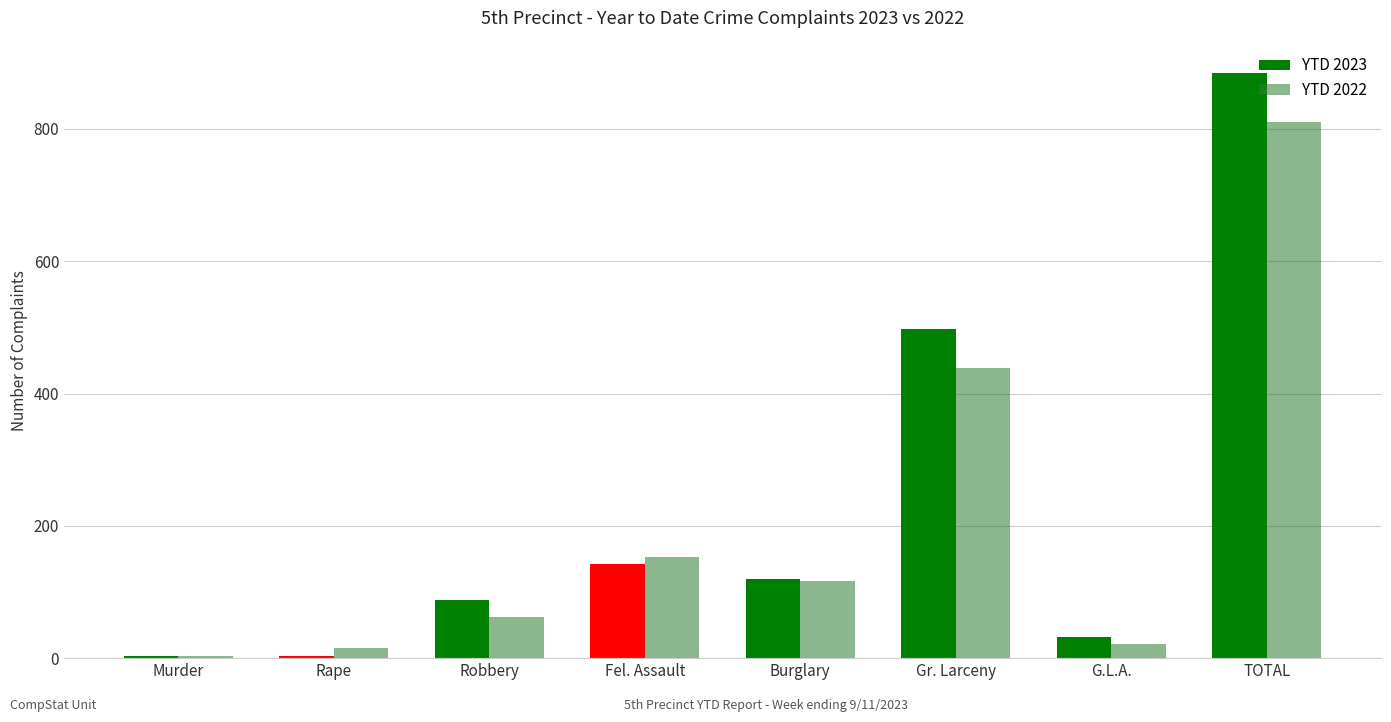

Reading left to right, what are all the values shown in this chart?

YTD 2023: 3	3	88	143	119	497	32	885
YTD 2022: 3	15	62	153	117	439	22	811